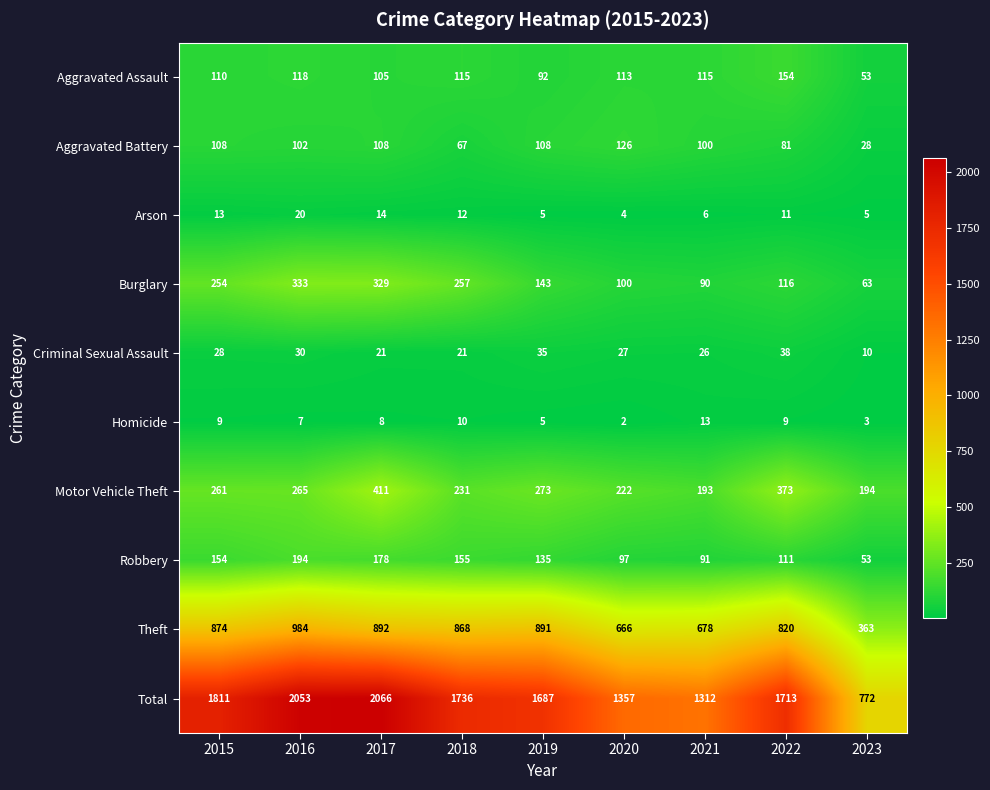

Where does the Robbery series first go above 135?

2015